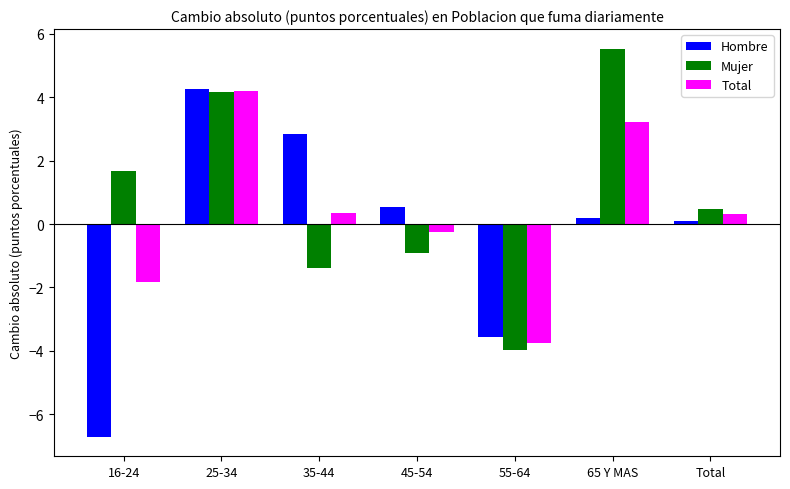

What is the approximate value of Total at 55-64?

-3.8